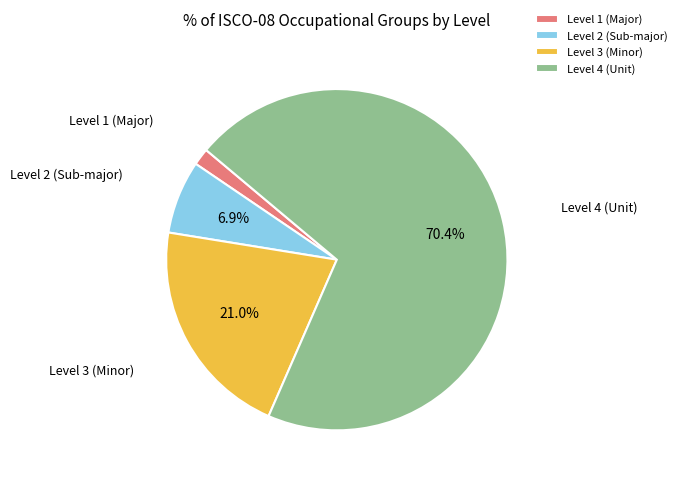

Which category has the biggest portion of the pie?

Level 4 (Unit)